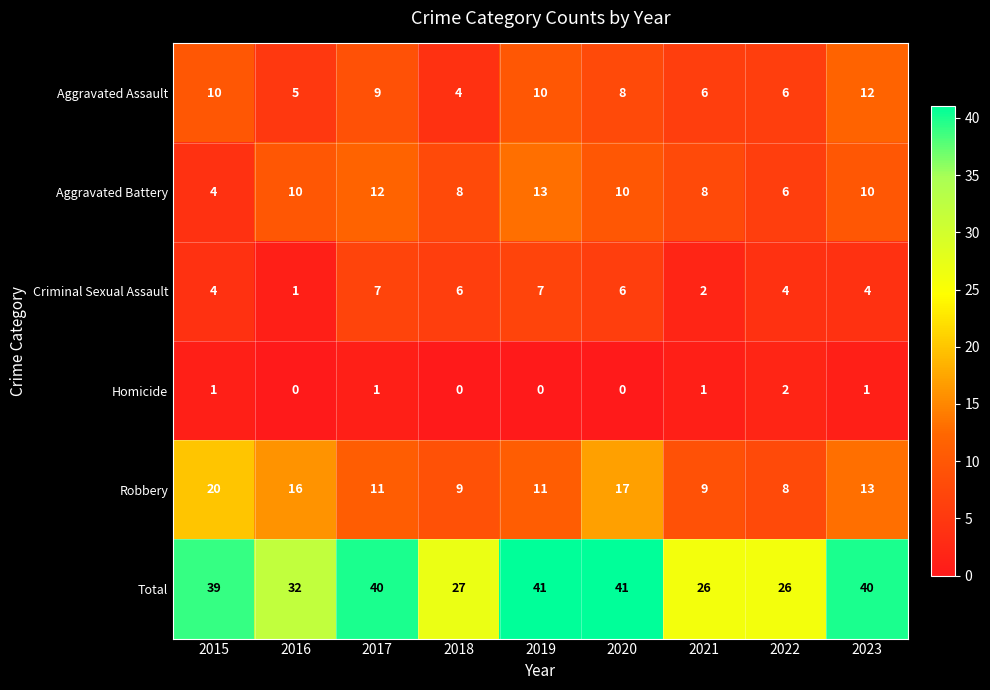

The value of Total at 2020 is 63. True or false?

False